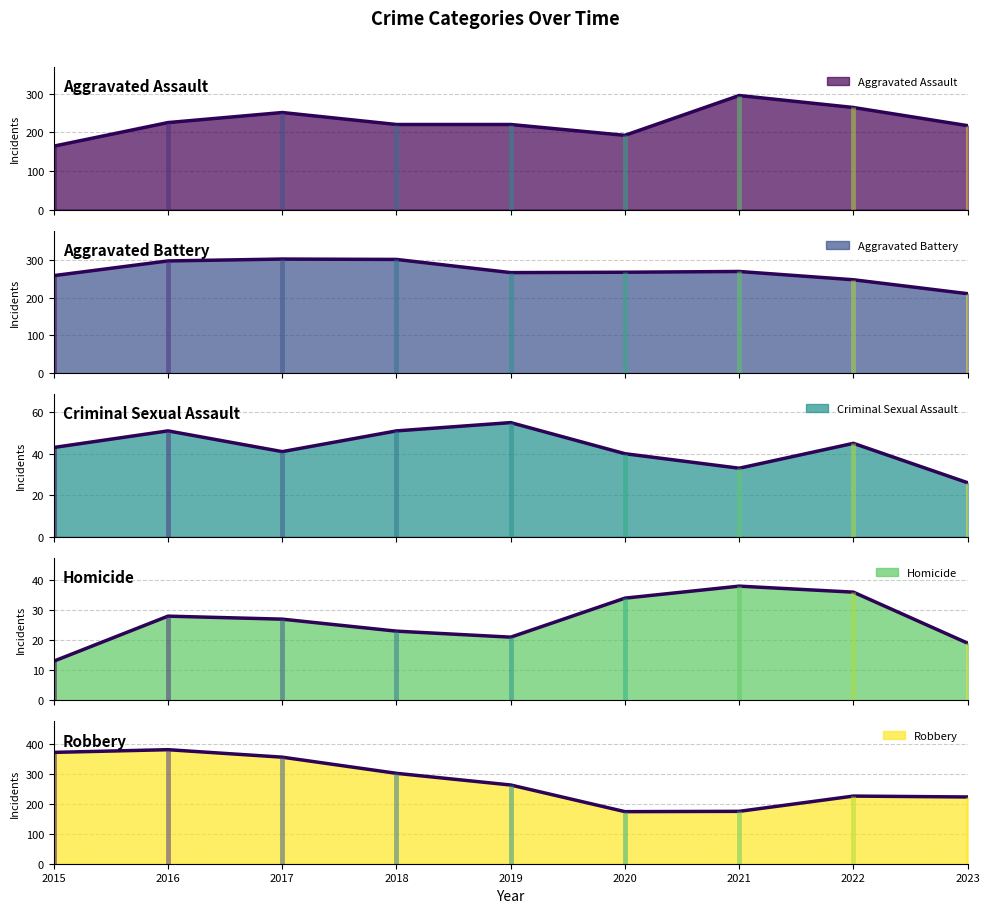

Rank the categories by Robbery value from highest to lowest.

2016, 2015, 2017, 2018, 2019, 2022, 2023, 2021, 2020